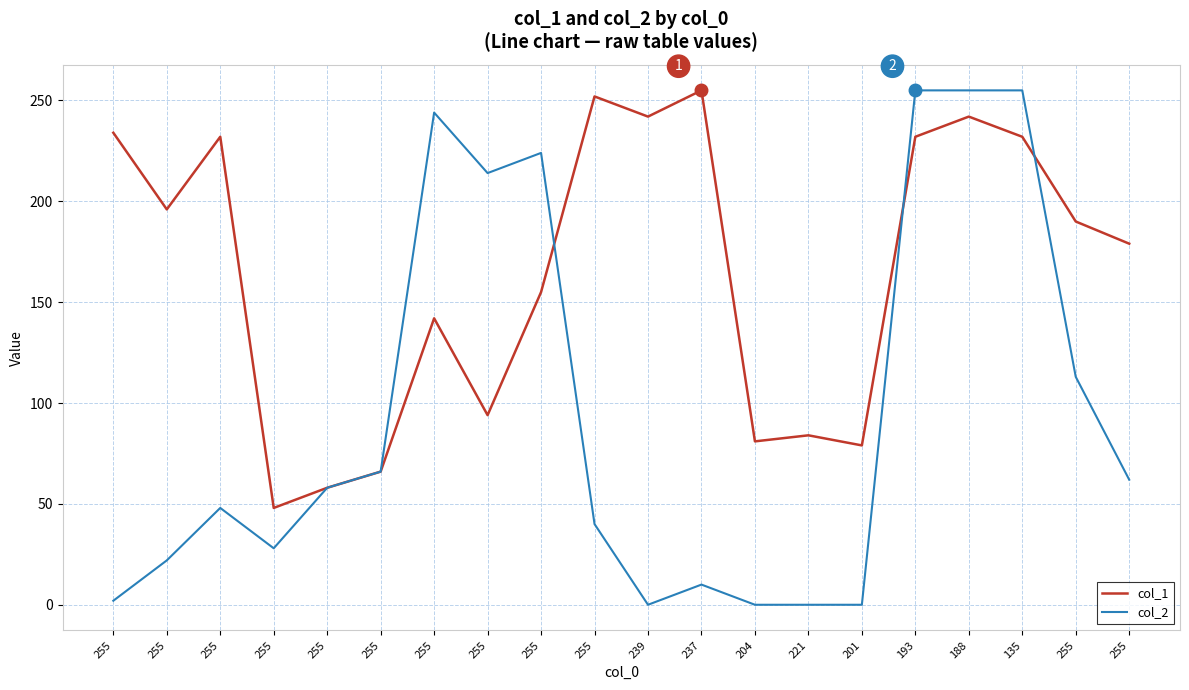

What is the label of the 11th point from the right?

255